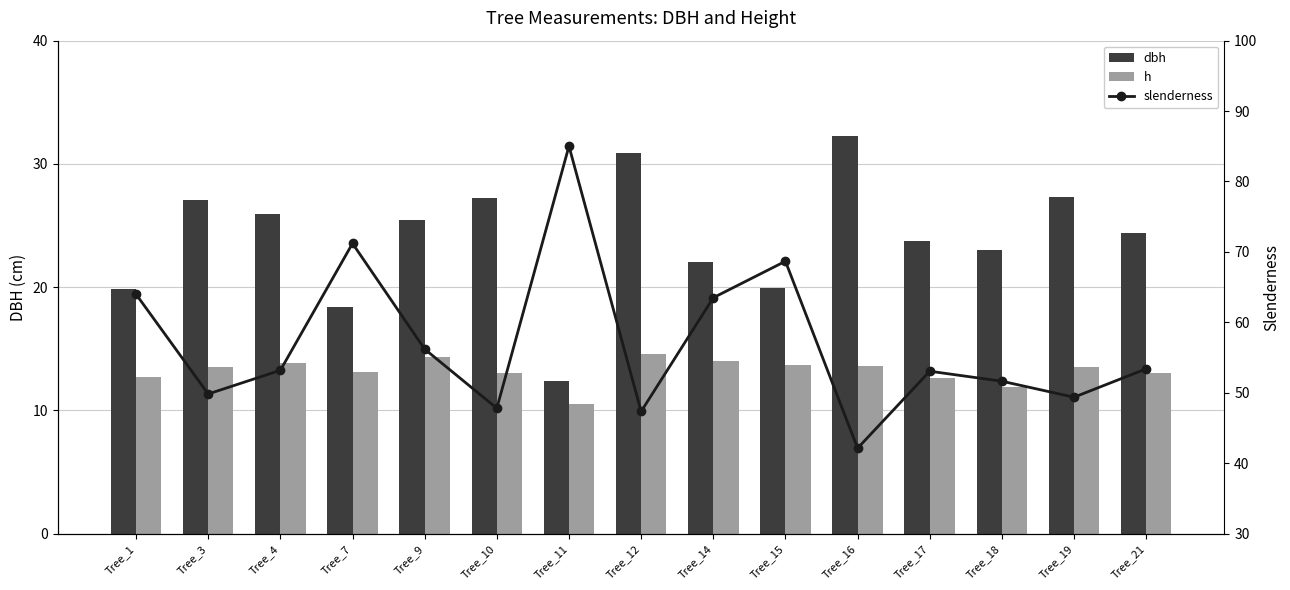

Rank the categories by dbh value from lowest to highest.

Tree_11, Tree_7, Tree_1, Tree_15, Tree_14, Tree_18, Tree_17, Tree_21, Tree_9, Tree_4, Tree_3, Tree_10, Tree_19, Tree_12, Tree_16